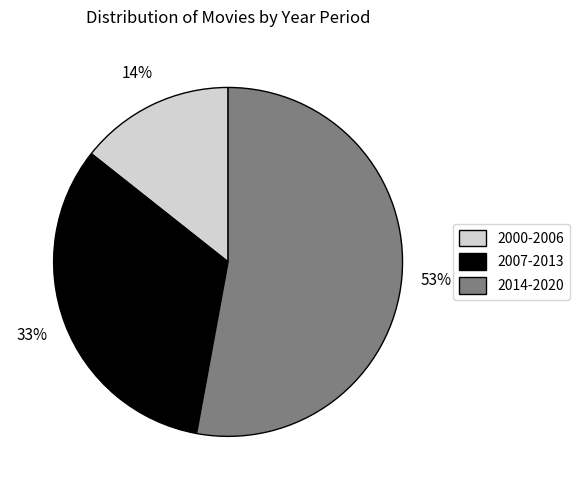

Approximately how many times larger is the value at 2014-2020 compared to 2007-2013?

1.6